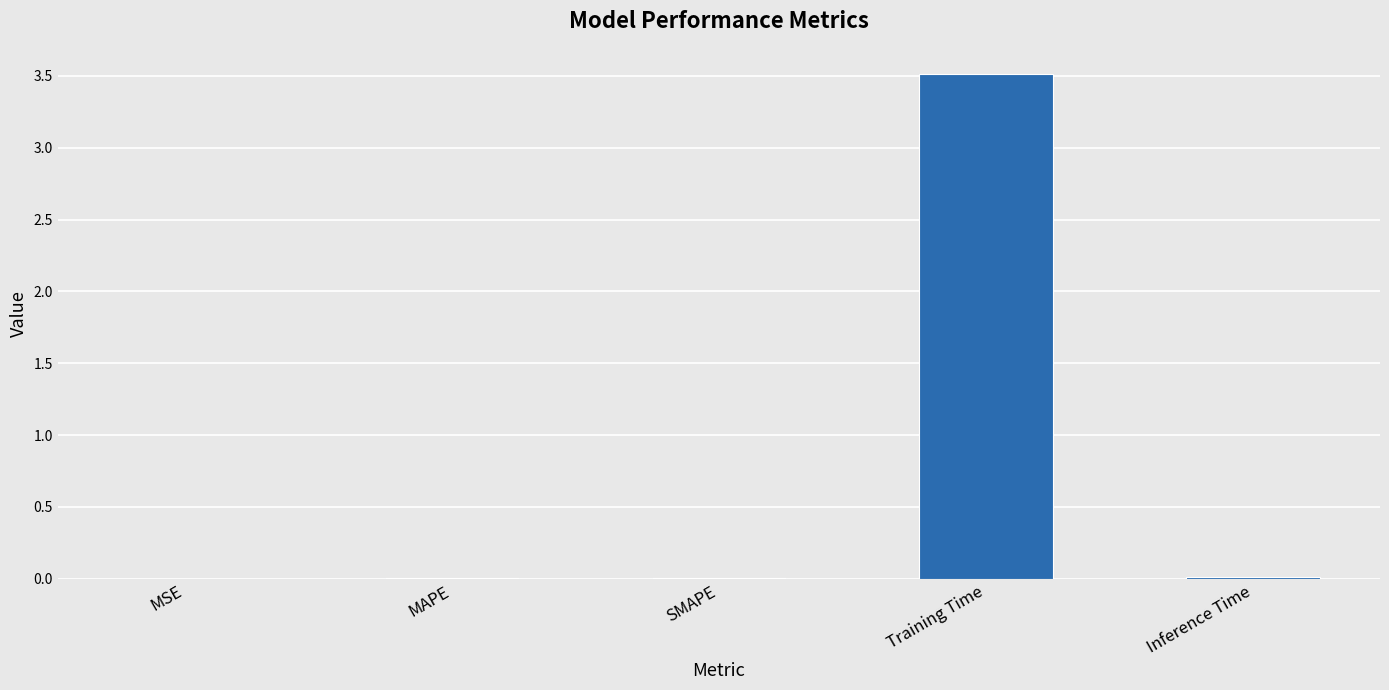

What is the change in value from MAPE to Training Time?

+3.5